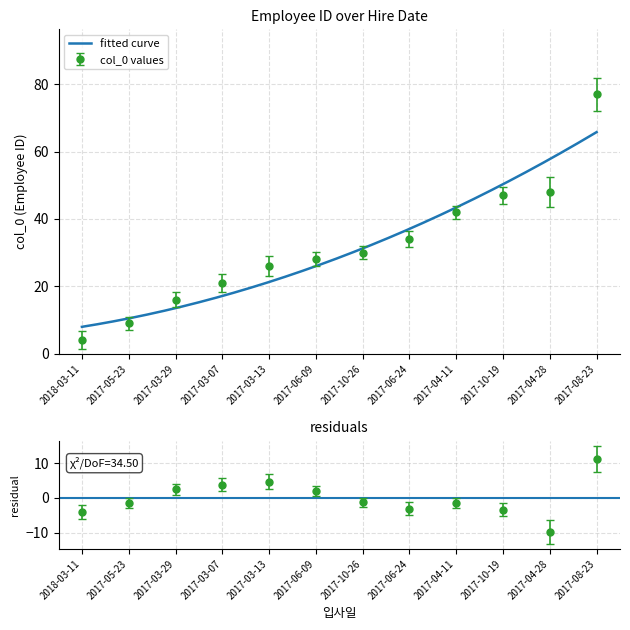

At which category does the chart reach its peak across all series?

2017-08-23